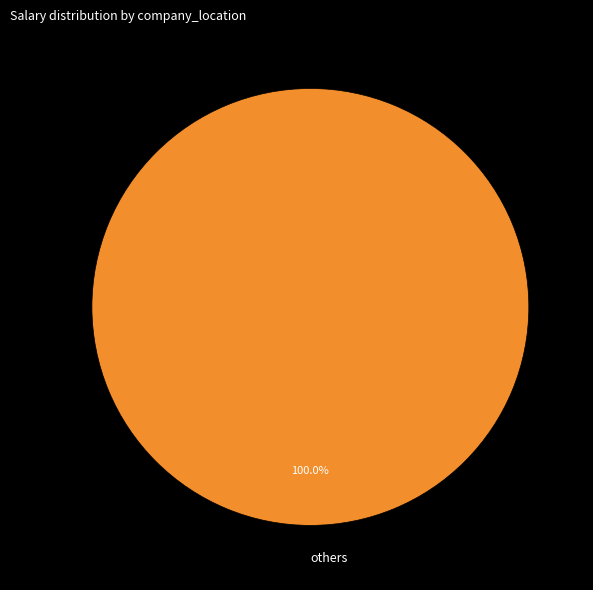

Which category accounts for the majority?

others